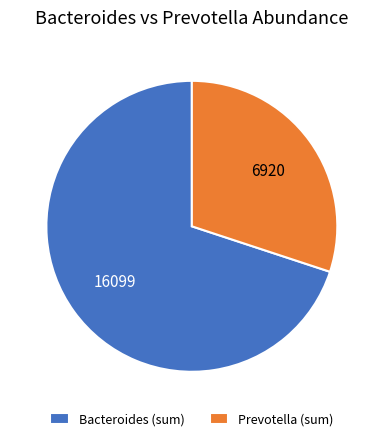

How many segments does this pie chart have?

2